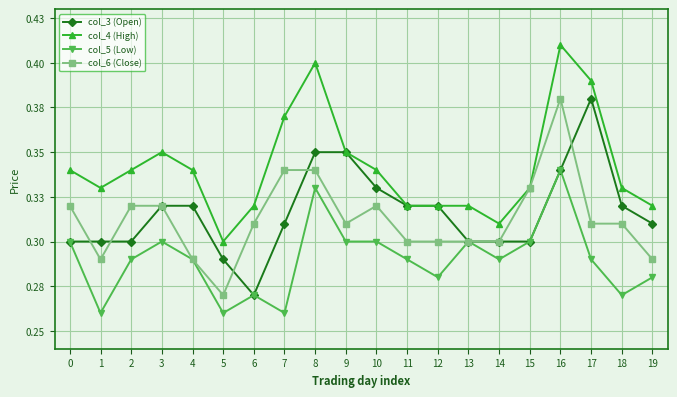

Reading left to right, extract all data points from this chart.

col_3 (Open): 0.3	0.3	0.3	0.3	0.3	0.3	0.3	0.3	0.3	0.3	0.3	0.3	0.3	0.3	0.3	0.3	0.3	0.4	0.3	0.3
col_4 (High): 0.3	0.3	0.3	0.3	0.3	0.3	0.3	0.4	0.4	0.3	0.3	0.3	0.3	0.3	0.3	0.3	0.4	0.4	0.3	0.3
col_5 (Low): 0.3	0.3	0.3	0.3	0.3	0.3	0.3	0.3	0.3	0.3	0.3	0.3	0.3	0.3	0.3	0.3	0.3	0.3	0.3	0.3
col_6 (Close): 0.3	0.3	0.3	0.3	0.3	0.3	0.3	0.3	0.3	0.3	0.3	0.3	0.3	0.3	0.3	0.3	0.4	0.3	0.3	0.3